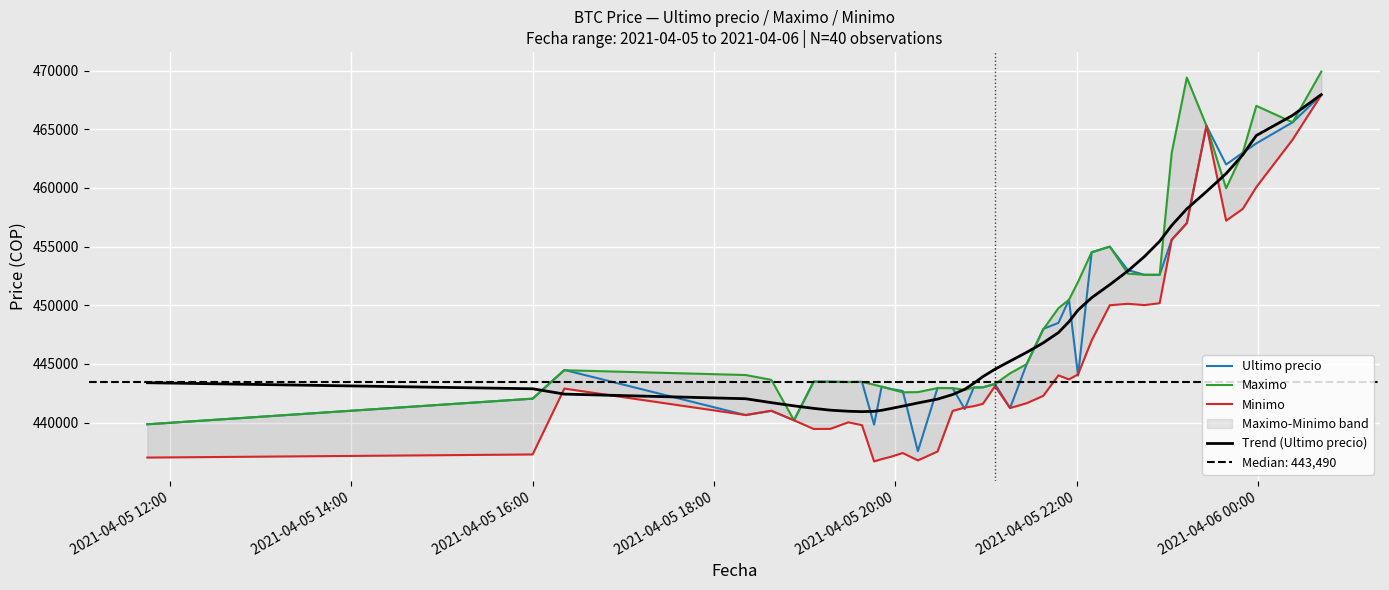

What is the lowest value of the Ultimo precio series?

437562.0